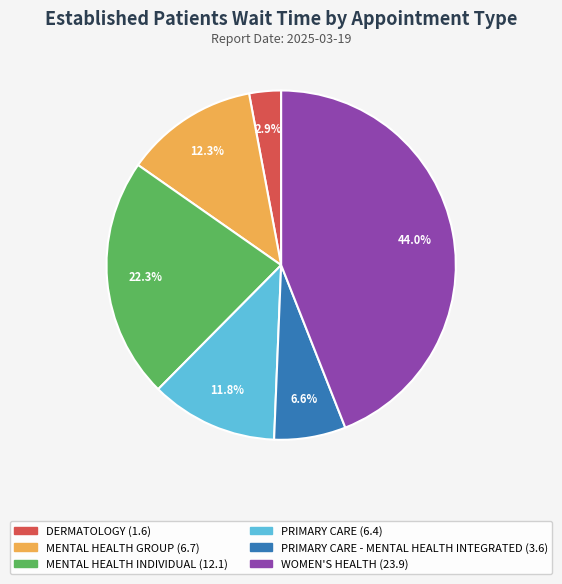

Does any single category account for the majority?

No